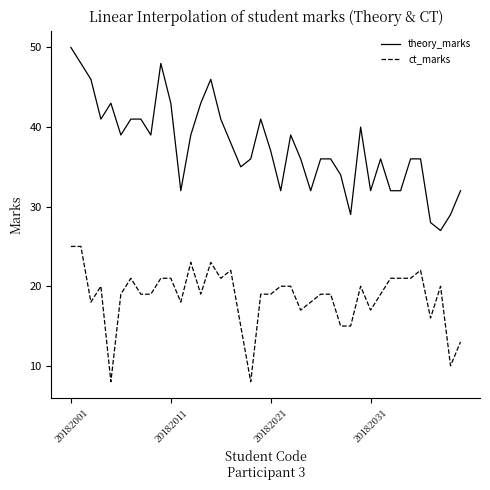

What is the minimum value shown in the chart?

8